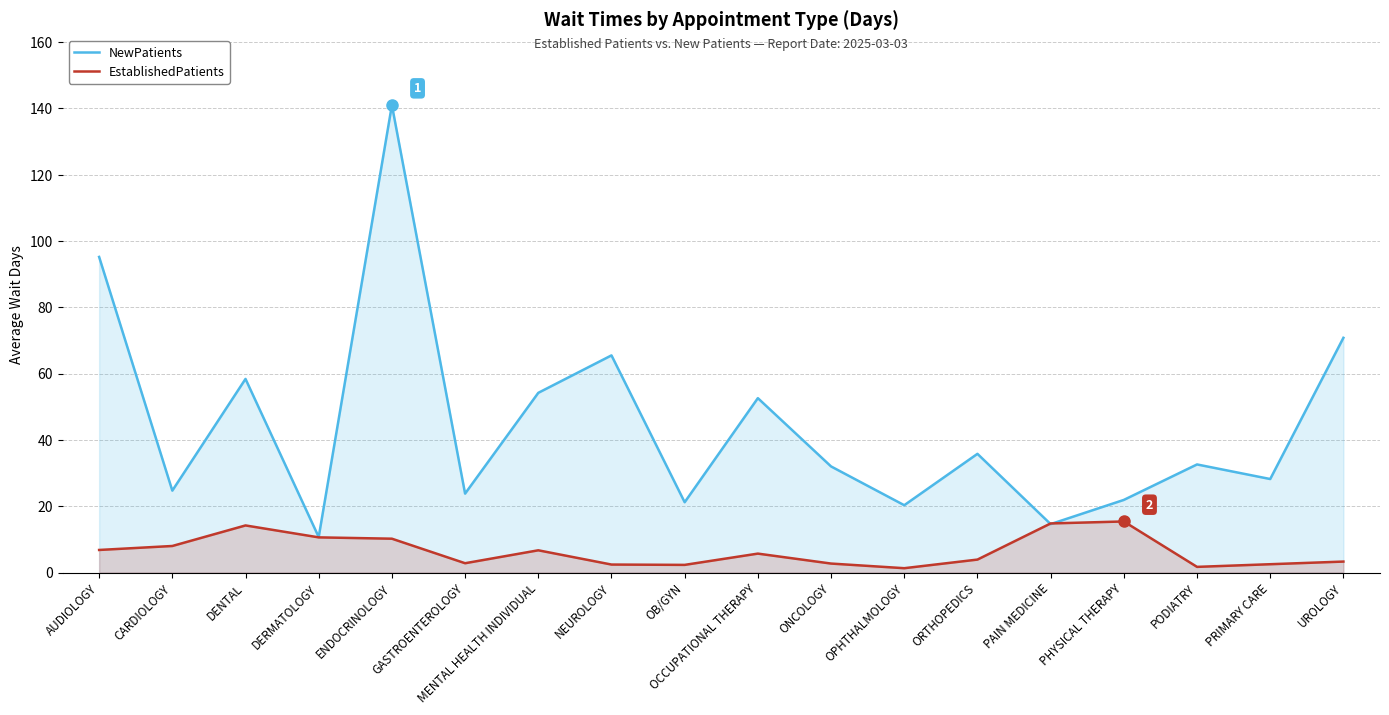

True or false: NewPatients has a value of 78.6 at MENTAL HEALTH INDIVIDUAL.

False